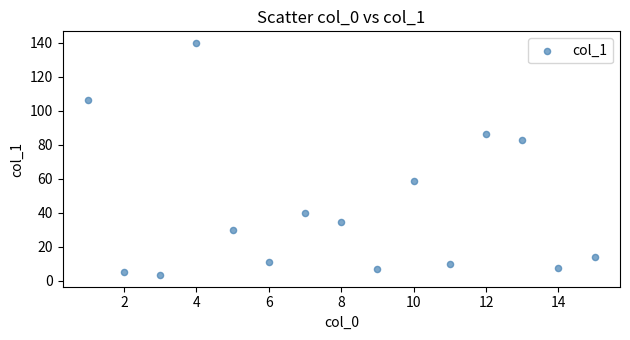

What is the range of X values (max minus min)?

14.0